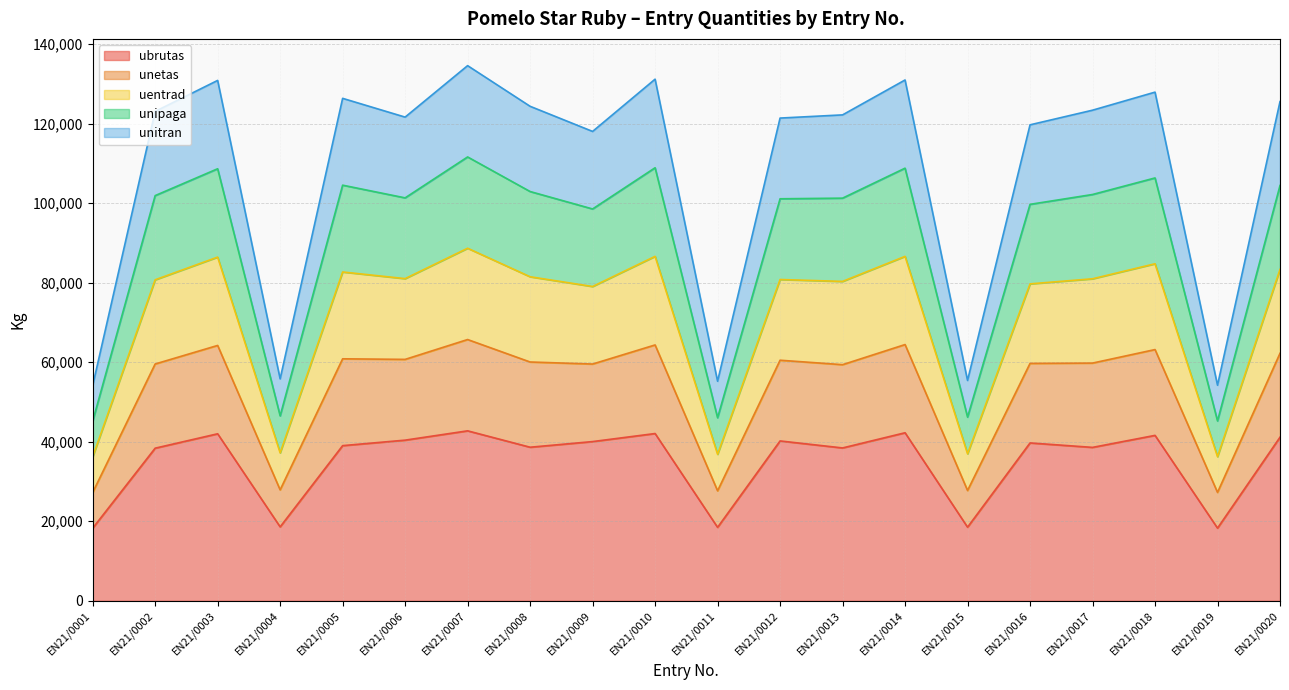

True or false: unitran and unetas cross at least once.

False